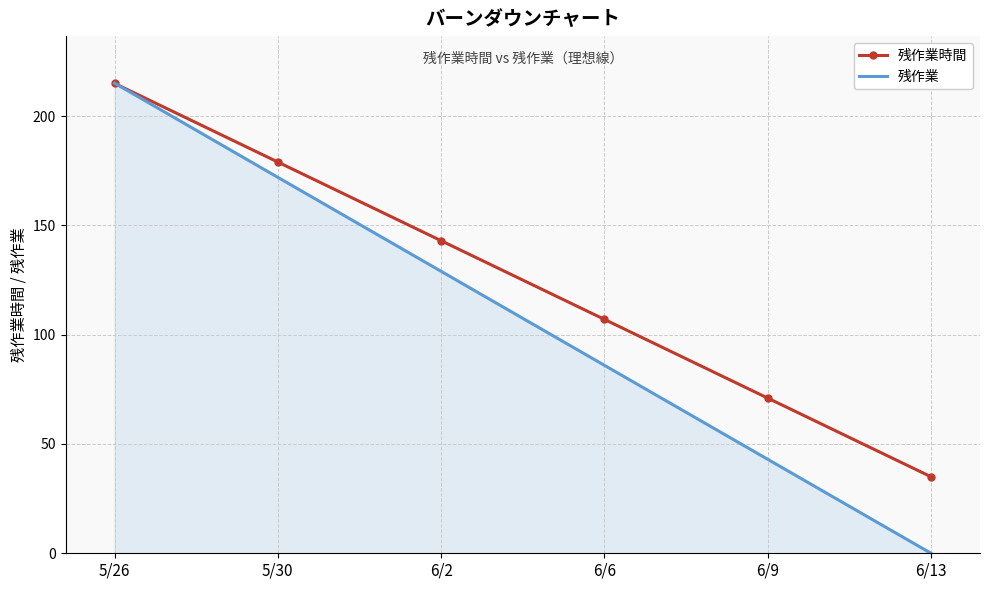

What value does the 残作業時間 series have at 5/30?

179.0